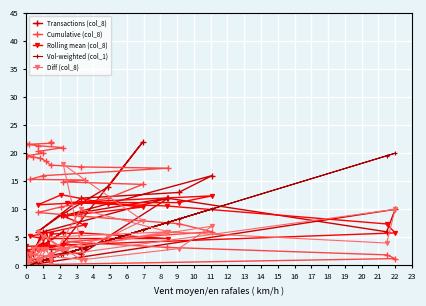

At how many categories does at least one series exceed 8?

32